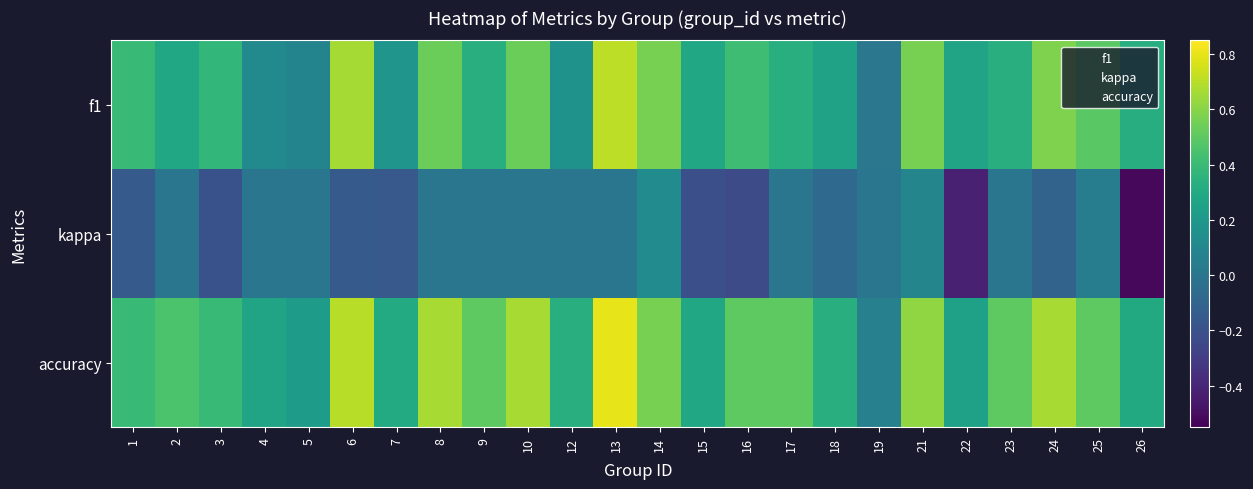

At how many categories does at least one series exceed 0?

24